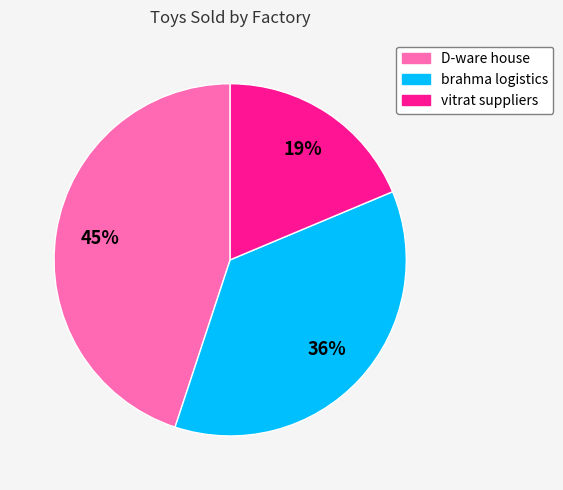

Is there a majority slice in this chart?

No